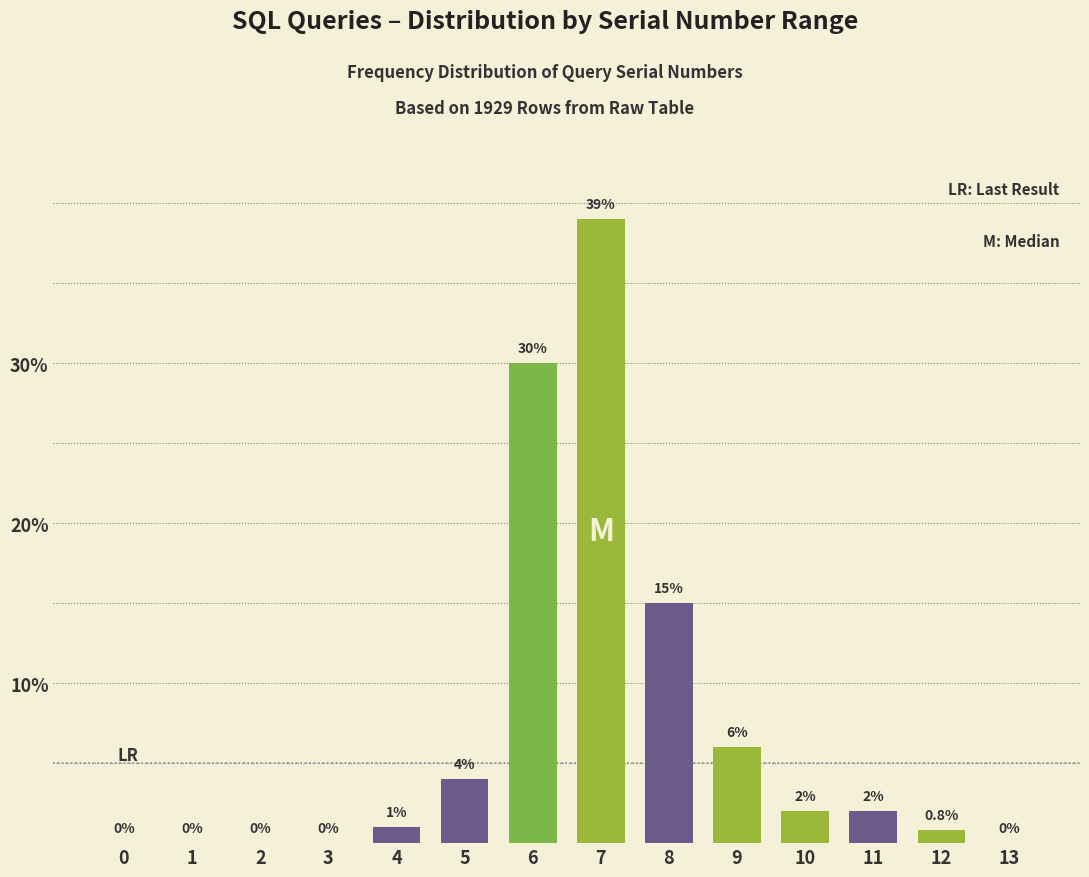

Reading left to right, extract all data points from this chart.

0=0.0	1=0.0	2=0.0	3=0.0	4=1.0	5=4.0	6=30.0	7=39.0	8=15.0	9=6.0	10=2.0	11=2.0	12=0.8	13=0.0